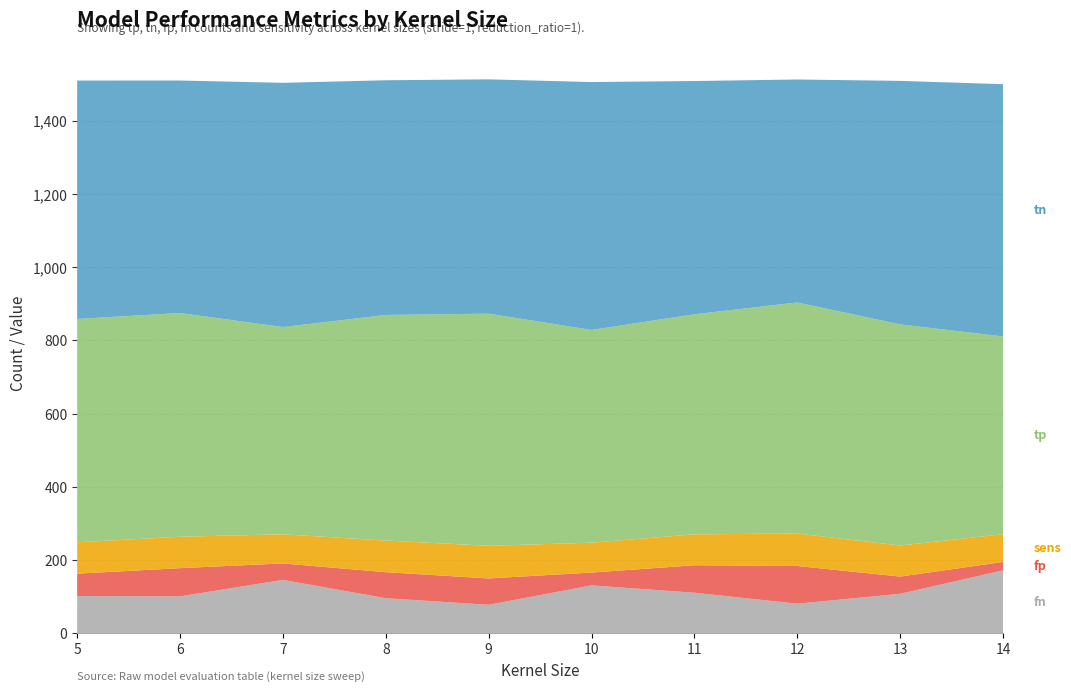

Reading left to right, list all the values displayed in this chart.

fn: 5=102.0	6=101.0	7=146.0	8=96.0	9=78.0	10=131.0	11=111.0	12=81.0	13=108.0	14=172.0
fp: 5=61.0	6=77.0	7=45.0	8=71.0	9=72.0	10=35.0	11=75.0	12=103.0	13=47.0	14=23.0
tp: 5=610.0	6=611.0	7=566.0	8=616.0	9=634.0	10=581.0	11=601.0	12=631.0	13=604.0	14=540.0
tn: 5=651.0	6=635.0	7=667.0	8=641.0	9=640.0	10=677.0	11=637.0	12=609.0	13=665.0	14=689.0
sens: 5=85.7	6=85.8	7=79.5	8=86.5	9=89.0	10=81.6	11=84.4	12=88.6	13=84.8	14=75.8